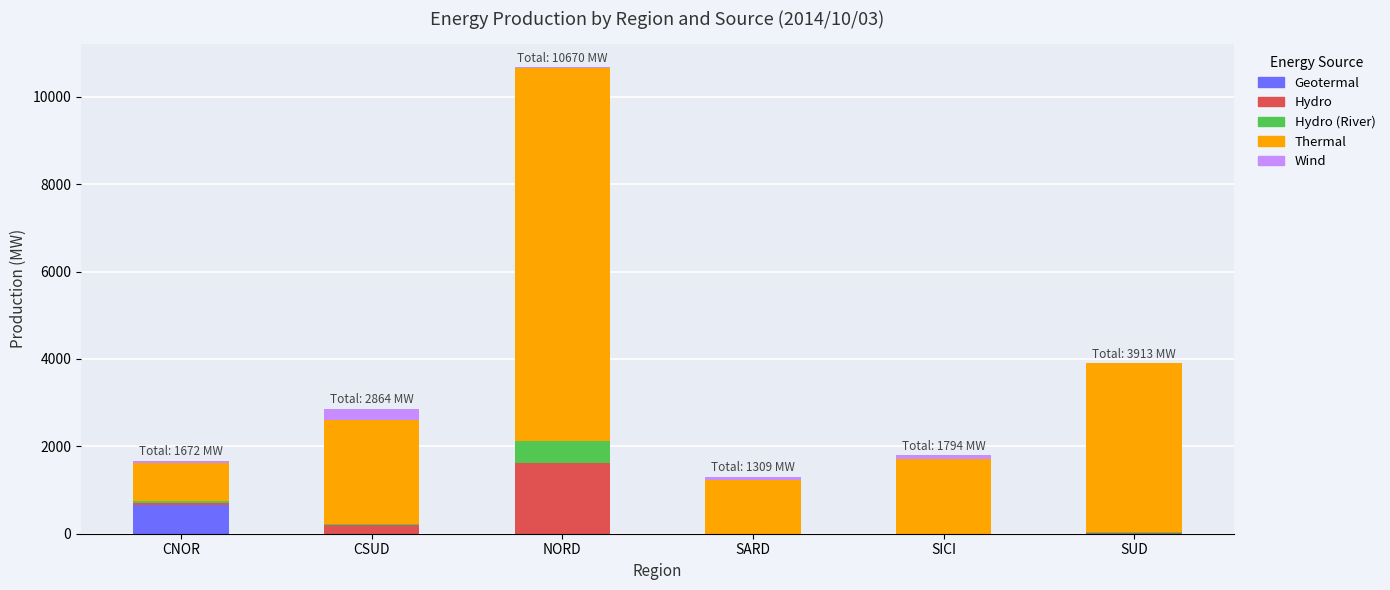

Reading left to right, list the values for the Geotermal series.

CNOR=652	CSUD=0	NORD=0	SARD=0	SICI=0	SUD=0